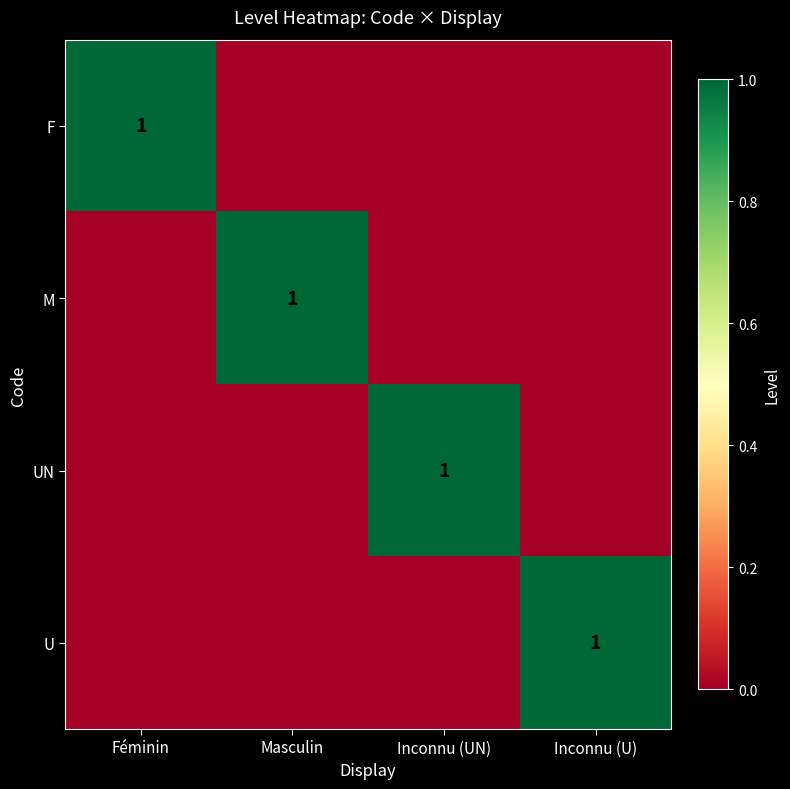

The U series shows 0 at Inconnu (U). True or false?

False